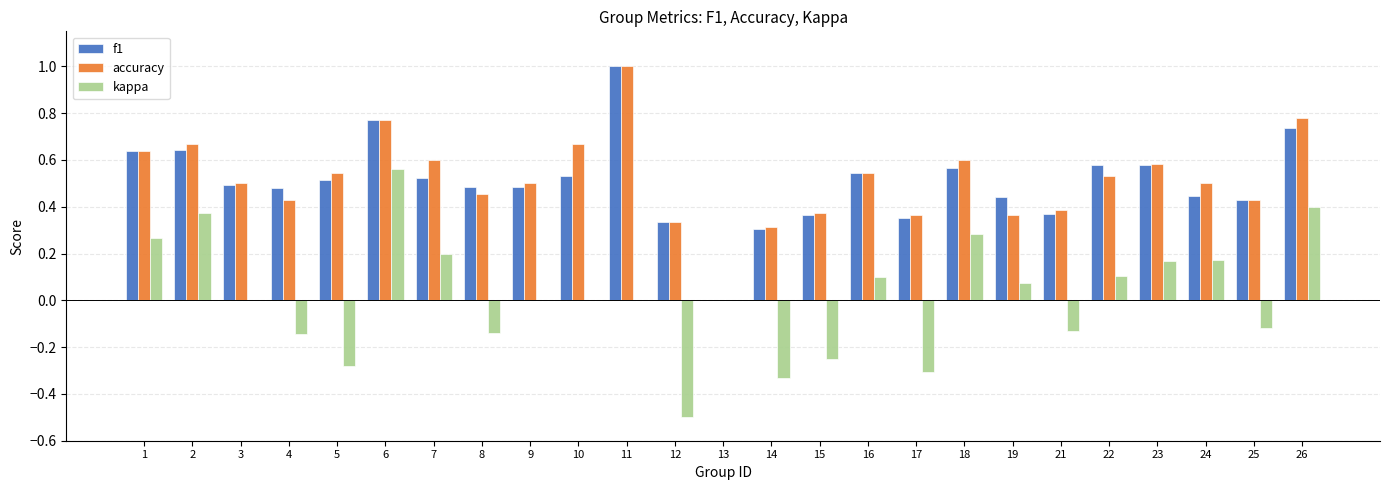

Which category has the highest value in the kappa series?

6